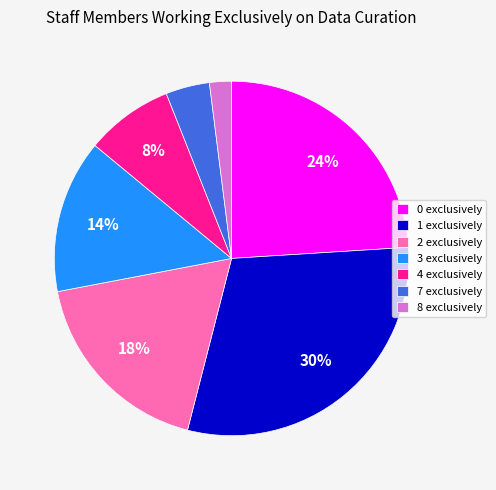

The 4 slice represents 17% of the pie. True or false?

False